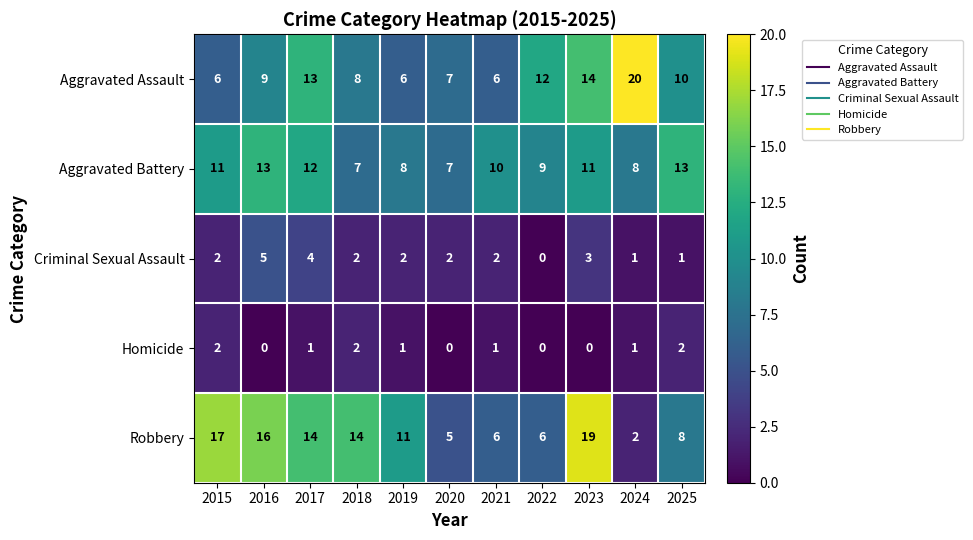

Which series has the largest total across all categories?

Robbery